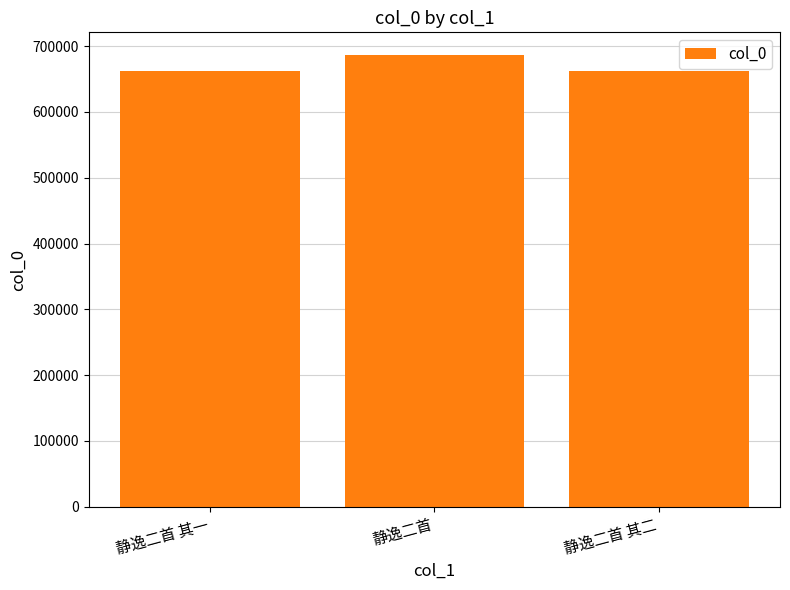

The value at 静逸二首 is 291904. True or false?

False